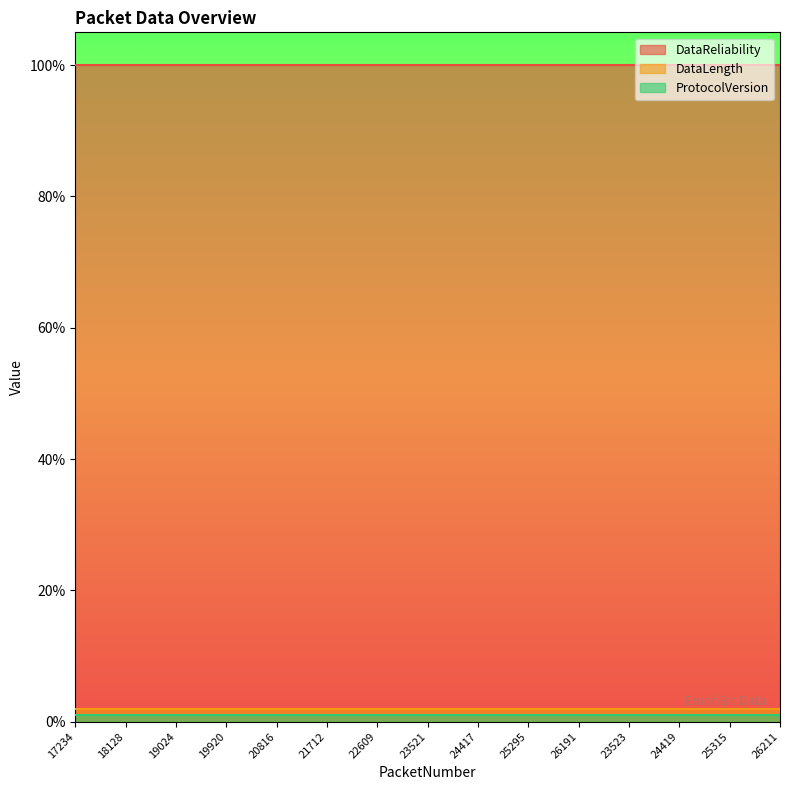

What is the total value across all series at 20816?

103